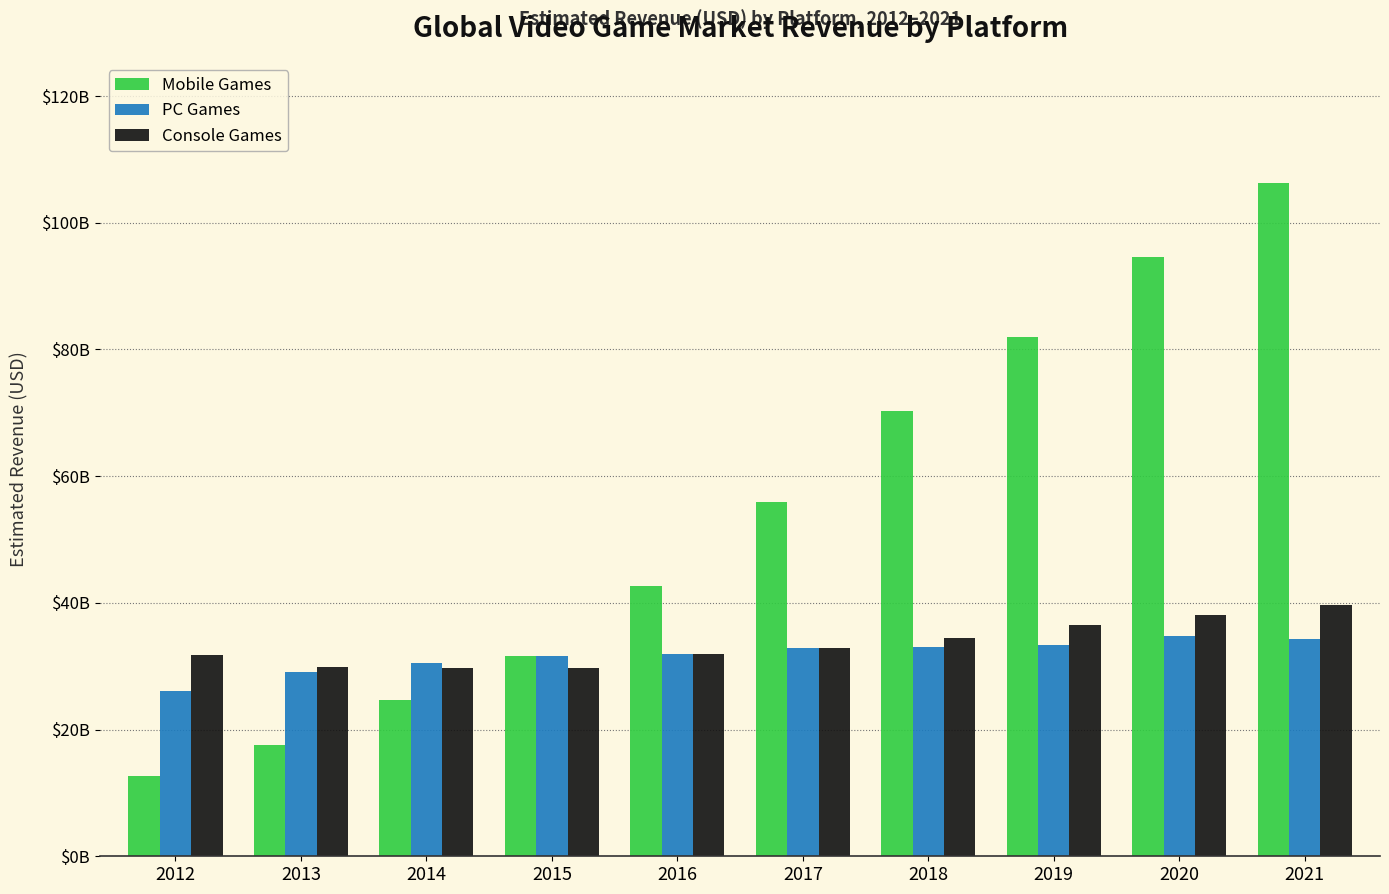

Does the chart contain stacked bars?

No